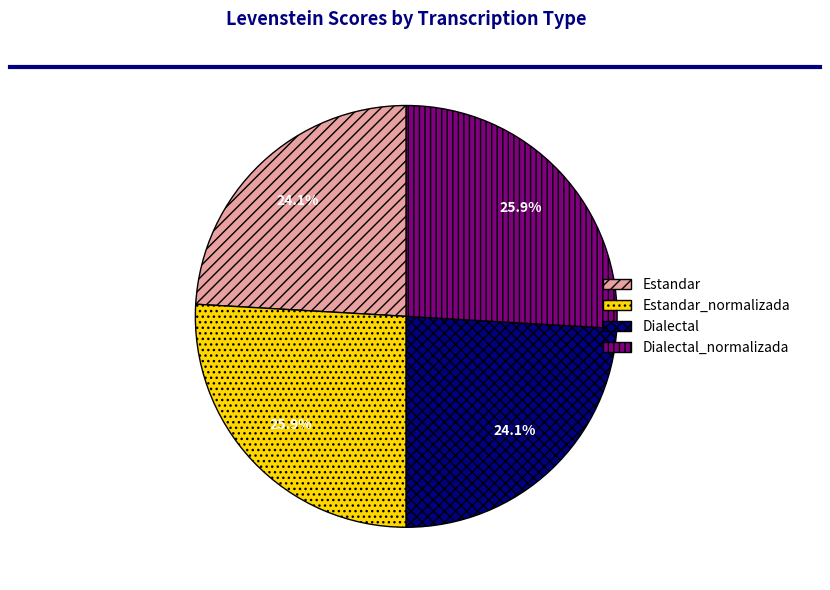

Is Dialectal the majority of the pie?

No